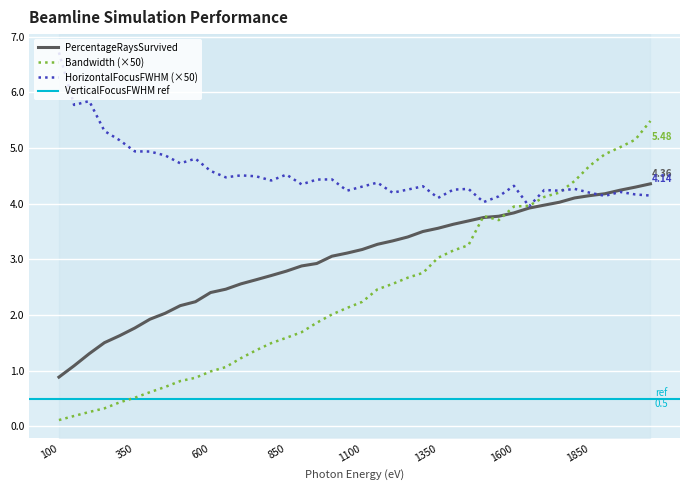

Where do HorizontalFocusFWHM and Bandwidth first cross each other?

1600 and 1650